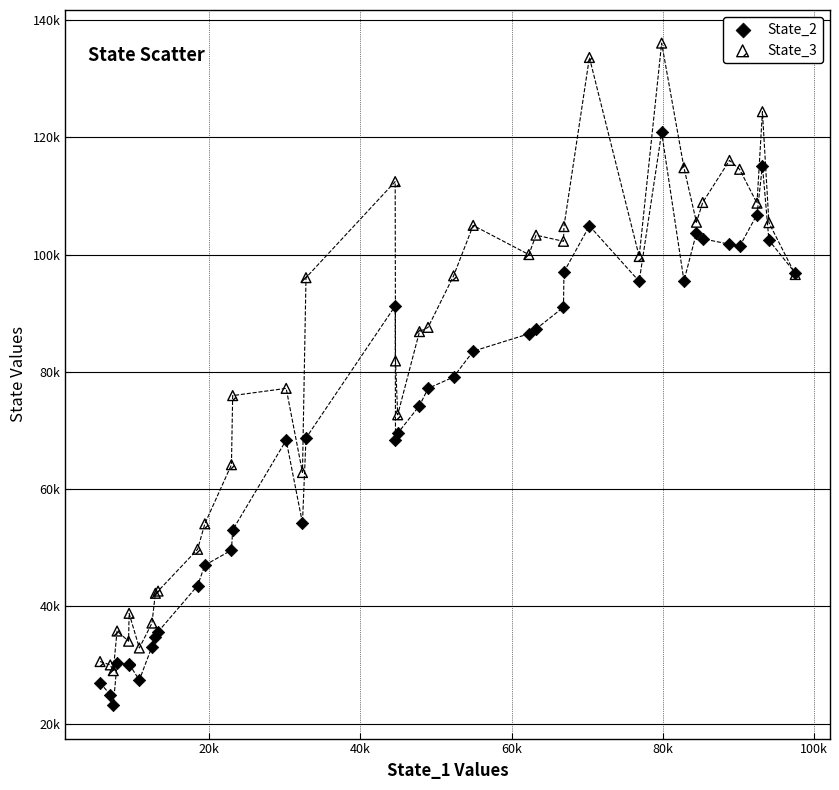

Which series contains the lowest Y value?

State_2